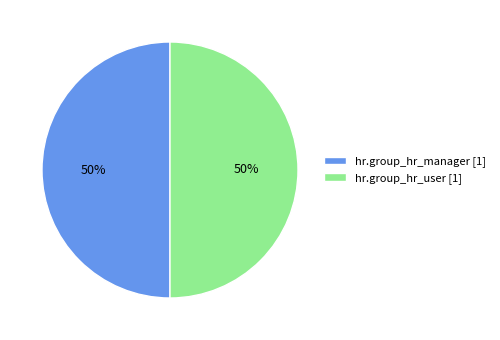

What is the ratio of the value at hr.group_hr_manager [1] to the value at hr.group_hr_user [1]?

1.0